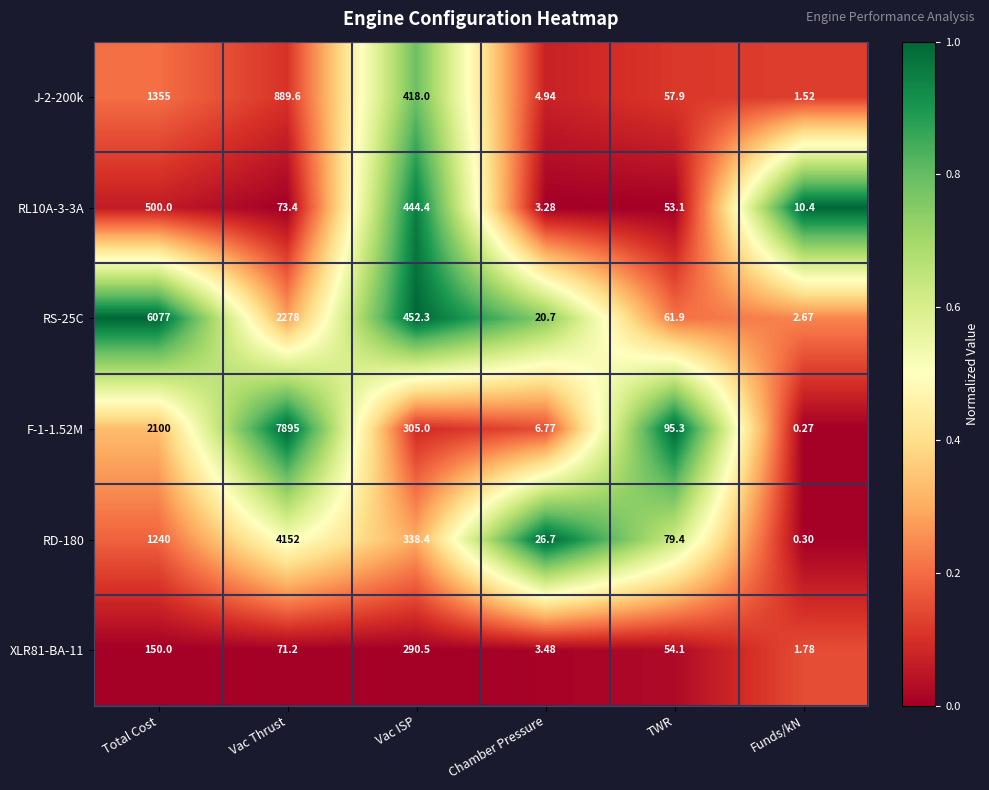

At which label is F-1-1.52M closest to 3947?

Total Cost